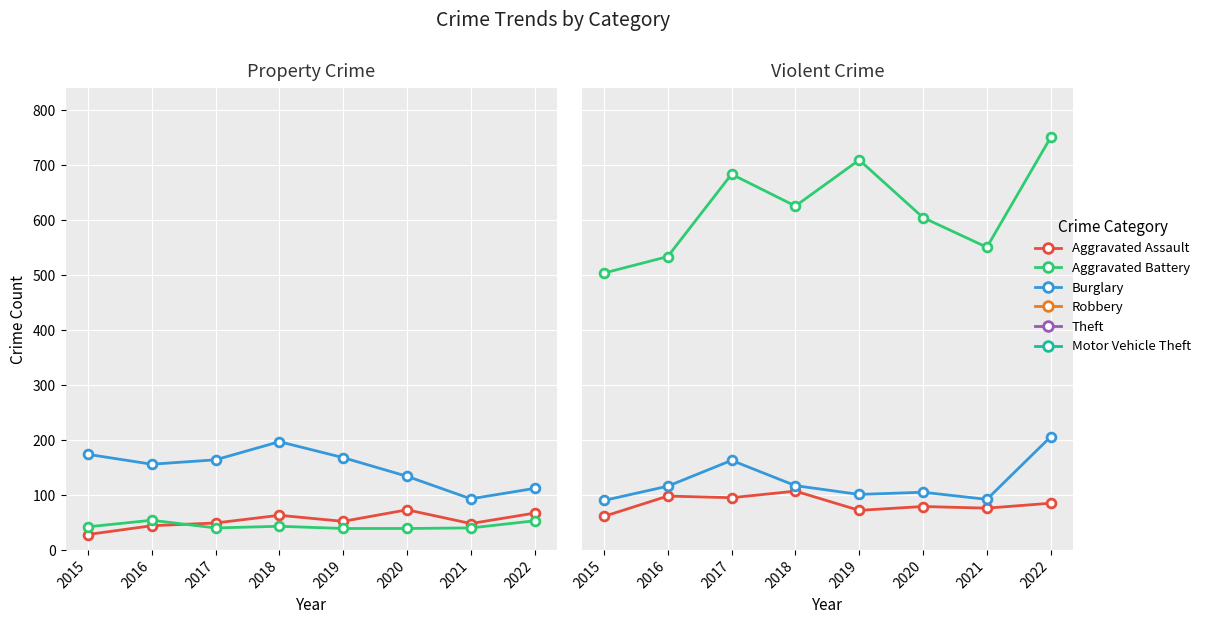

Which series reaches the minimum Y coordinate?

Aggravated Assault